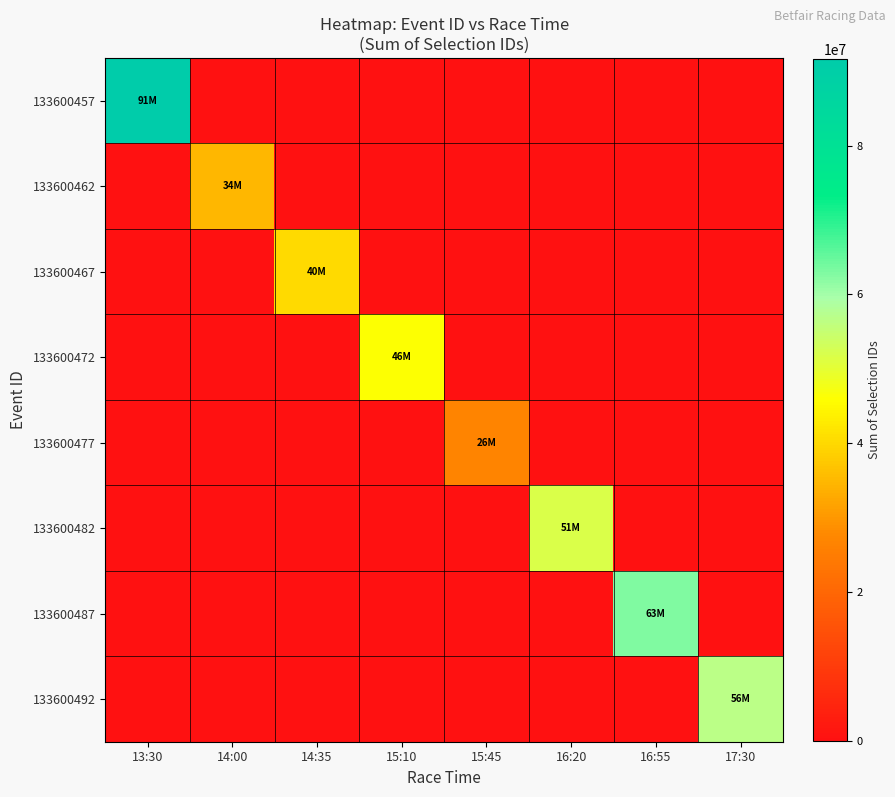

Which category has the lowest value across all series?

14:00